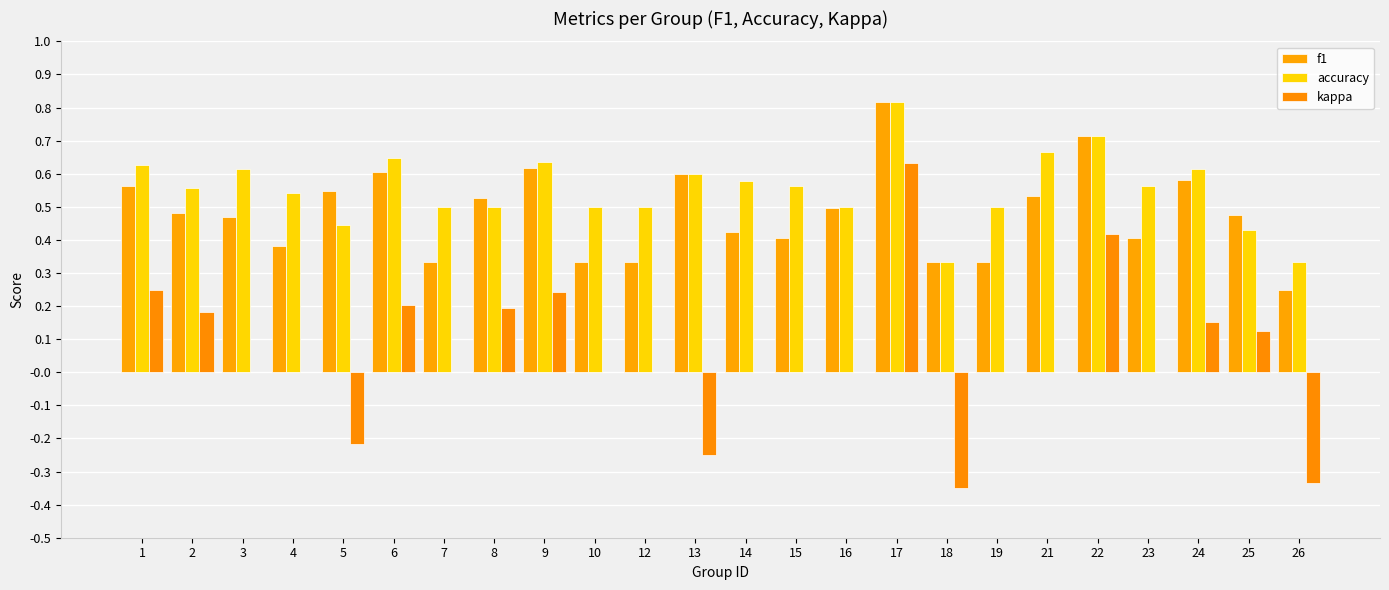

What is the greatest value displayed?

0.8